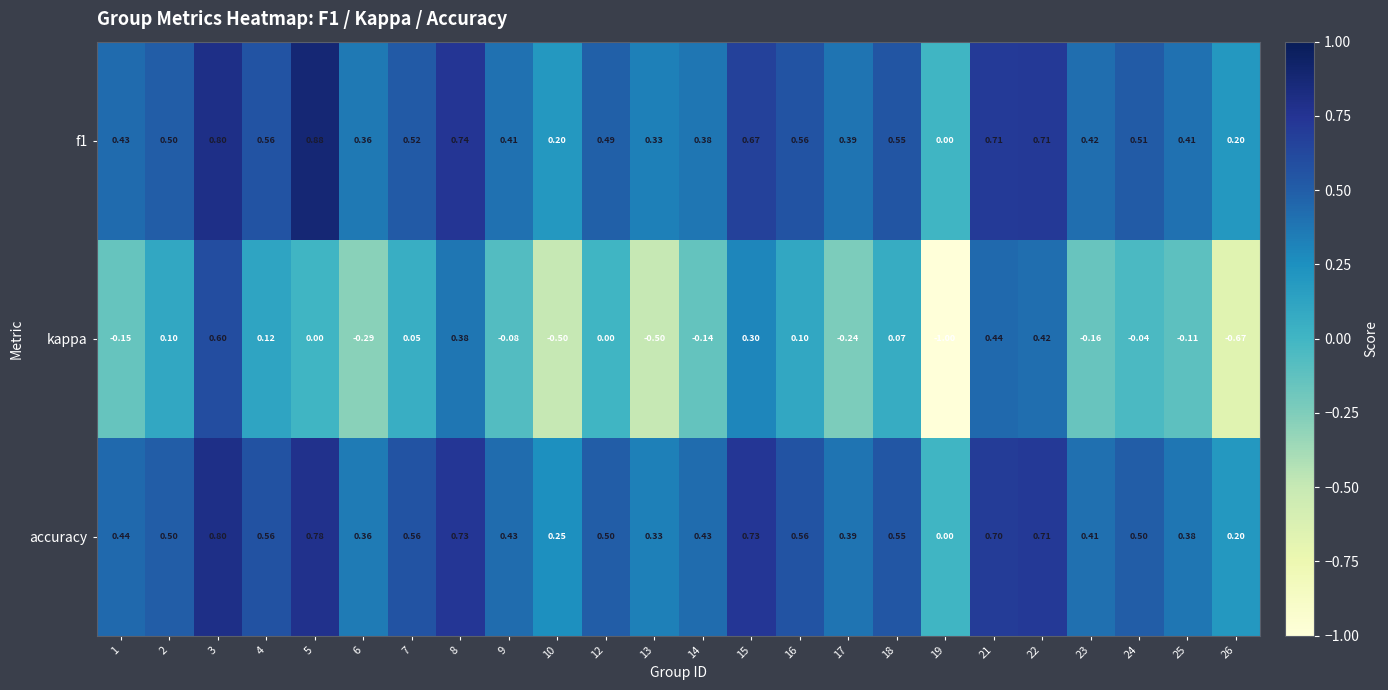

Which label corresponds to the largest value in the chart?

5